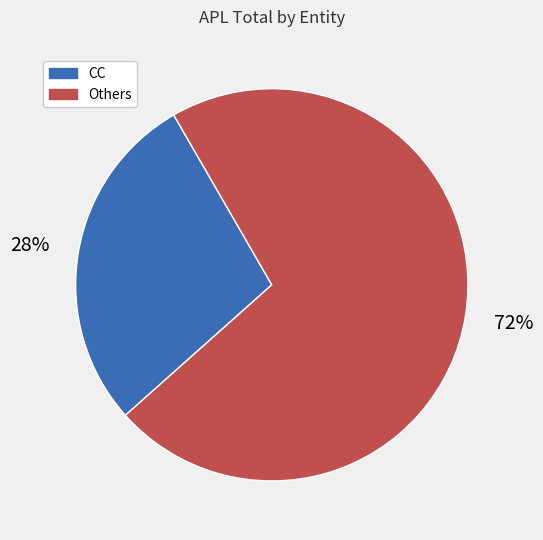

Does CC represent more than half of the total?

No